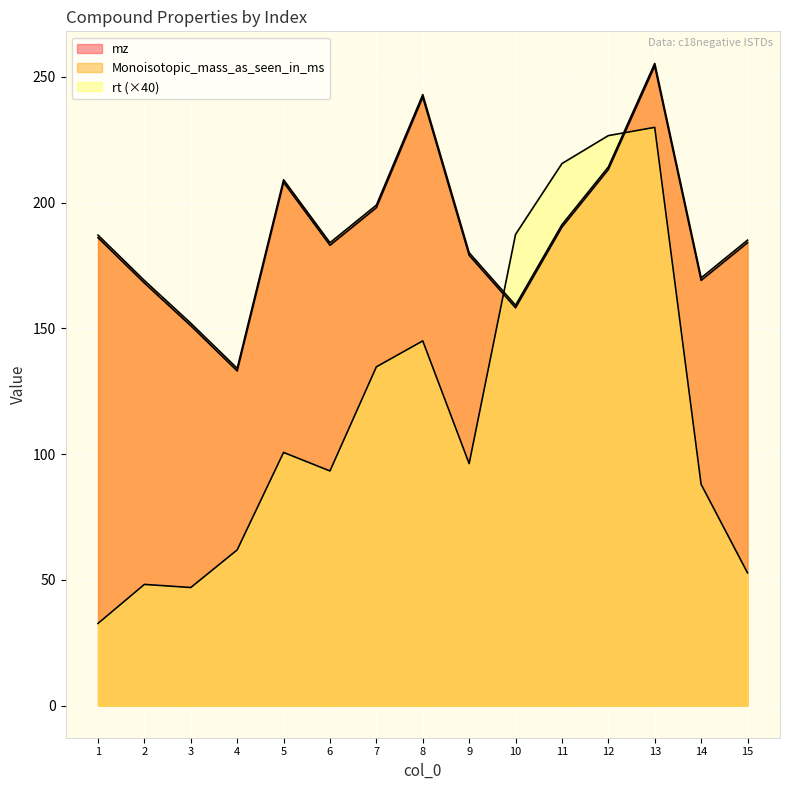

Where is Monoisotopic_mass_as_seen_in_ms nearest to the value 194?

11